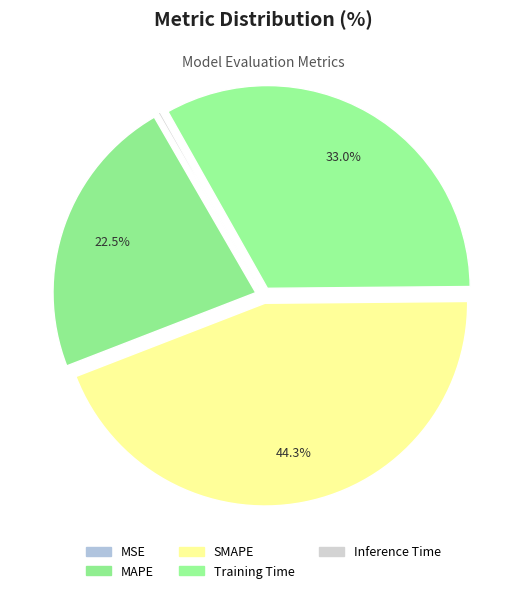

Is it true that SMAPE is 52% of the pie?

False